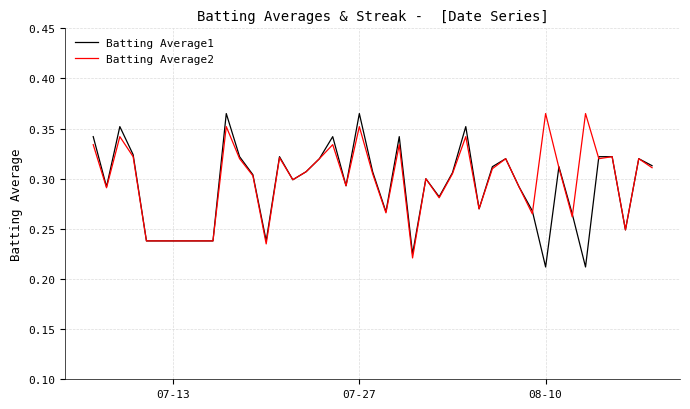

At how many categories does at least one series exceed 0?

40